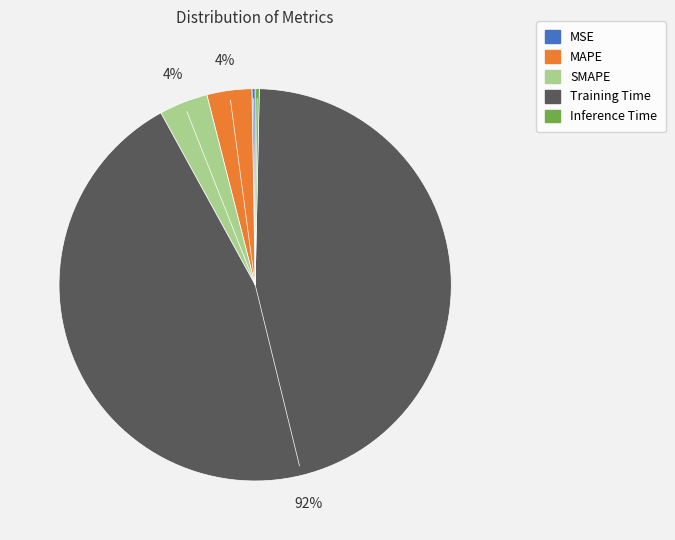

Which has a higher value, Inference Time or Training Time?

Training Time